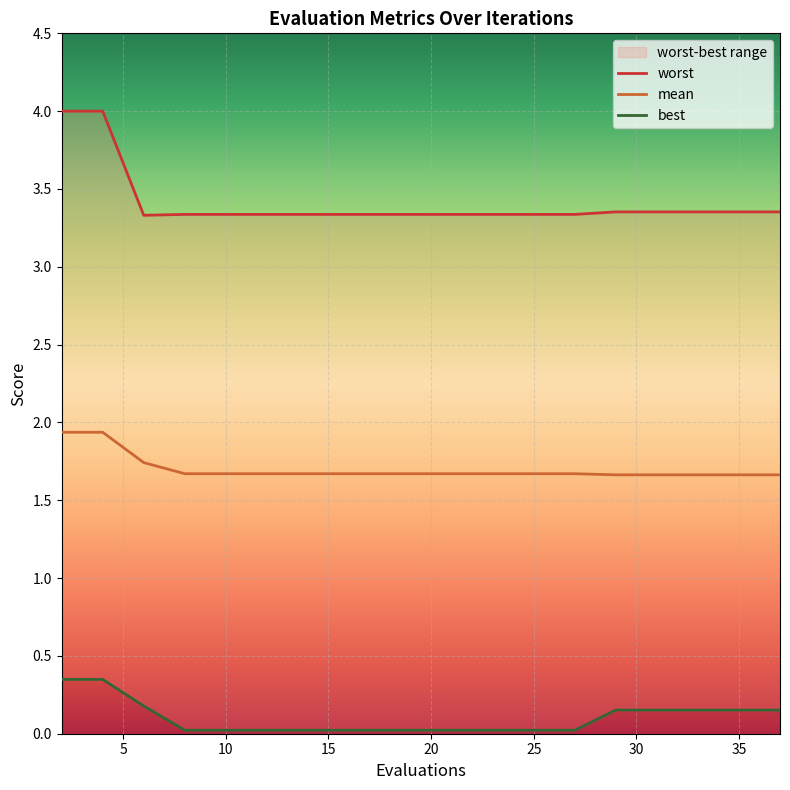

Rank the series at 37 from lowest to highest value.

best, mean, worst